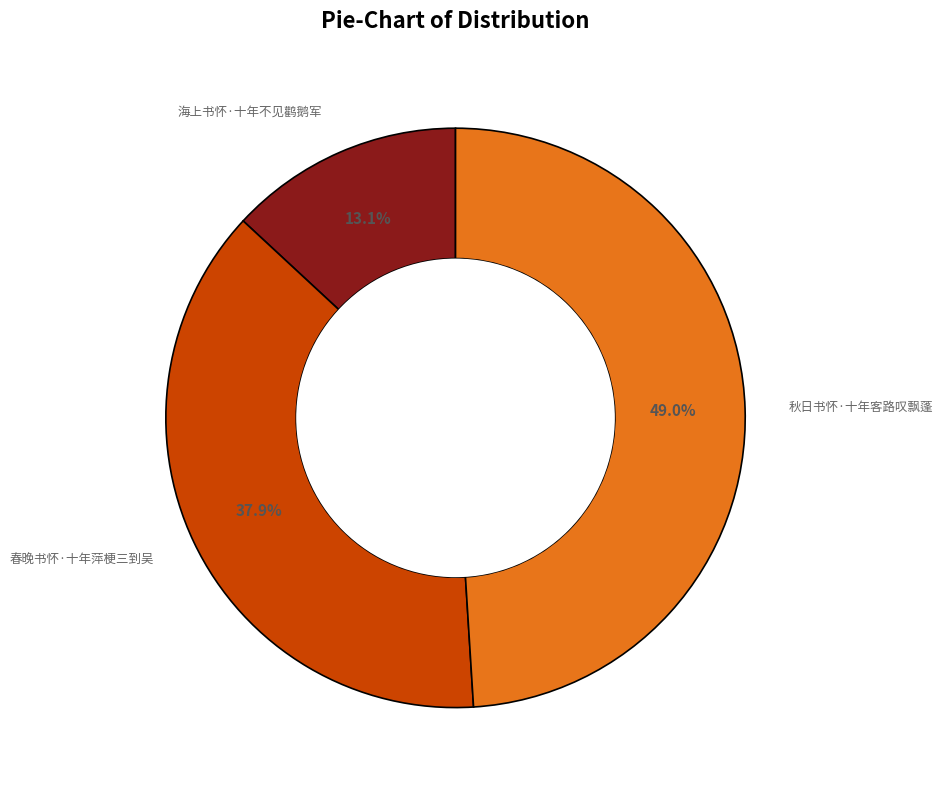

Does any single category account for the majority?

No